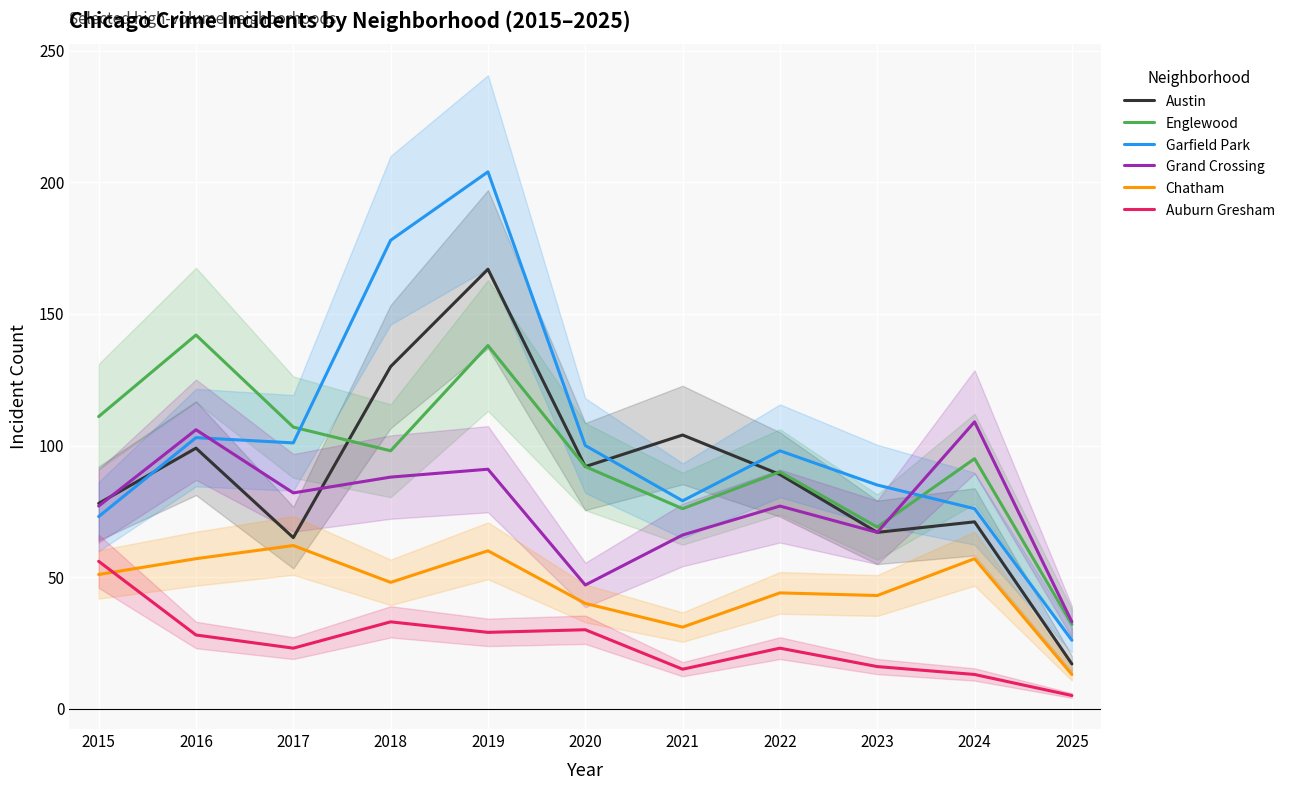

What is the highest value of the Austin series?

167